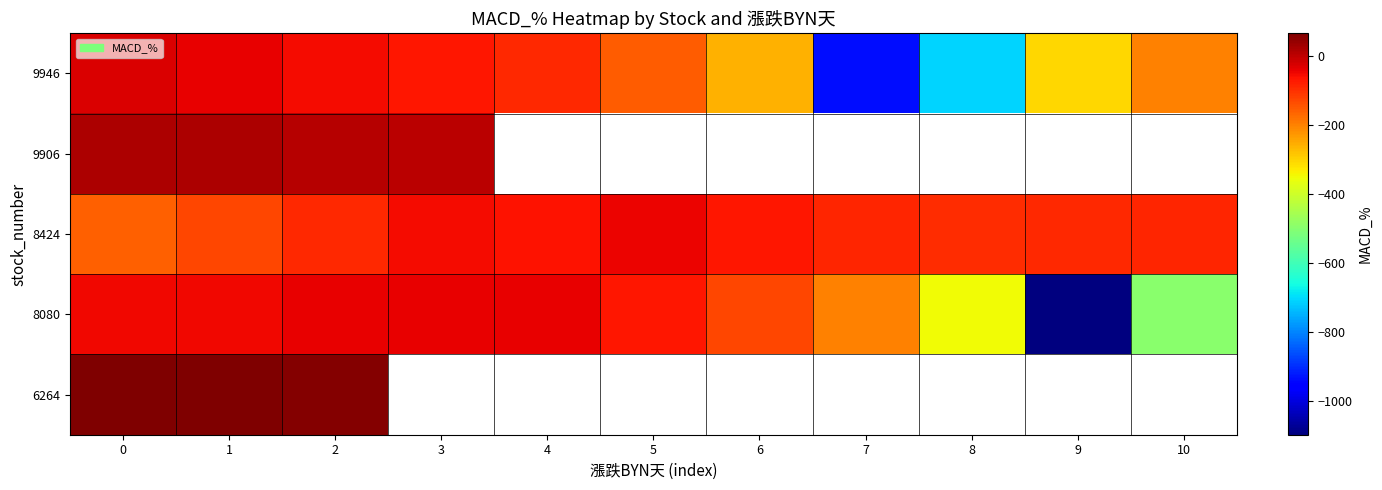

What is the difference between the maximum and minimum values in the 8080 series?

1056.7